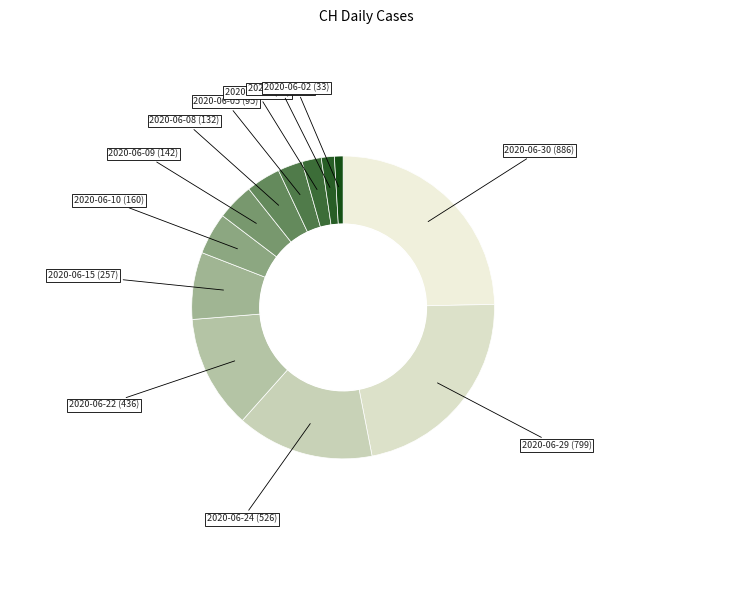

Rank the categories by value from lowest to highest.

2020-06-02, 2020-06-03, 2020-06-04, 2020-06-05, 2020-06-08, 2020-06-09, 2020-06-10, 2020-06-15, 2020-06-22, 2020-06-24, 2020-06-29, 2020-06-30